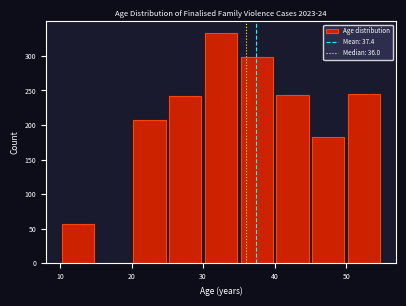

Reading left to right, transcribe this chart: for each bar, give the range it covers on the x-axis and its height. The values are not printed on the chart, so give them approximately, as read against the axis.

10 to 15: 55
15 to 20: 0
20 to 25: 205
25 to 30: 240
30 to 35: 335
35 to 40: 300
40 to 45: 245
45 to 50: 180
50 to 55: 245